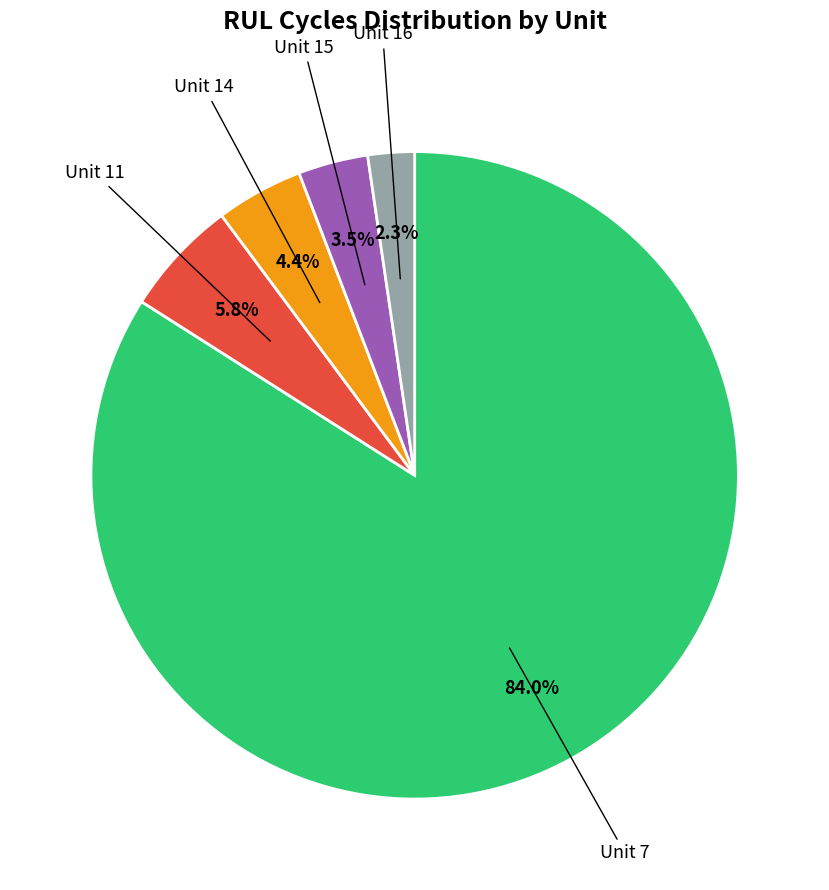

Is there any slice that represents more than half of the pie?

Yes